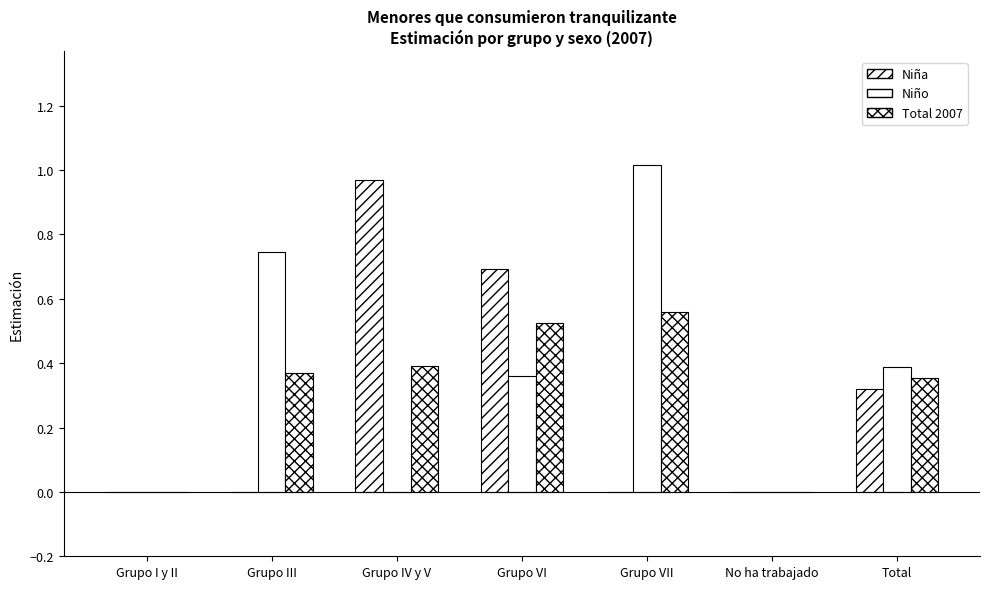

Are the bars grouped side by side (vs. stacked)?

Yes